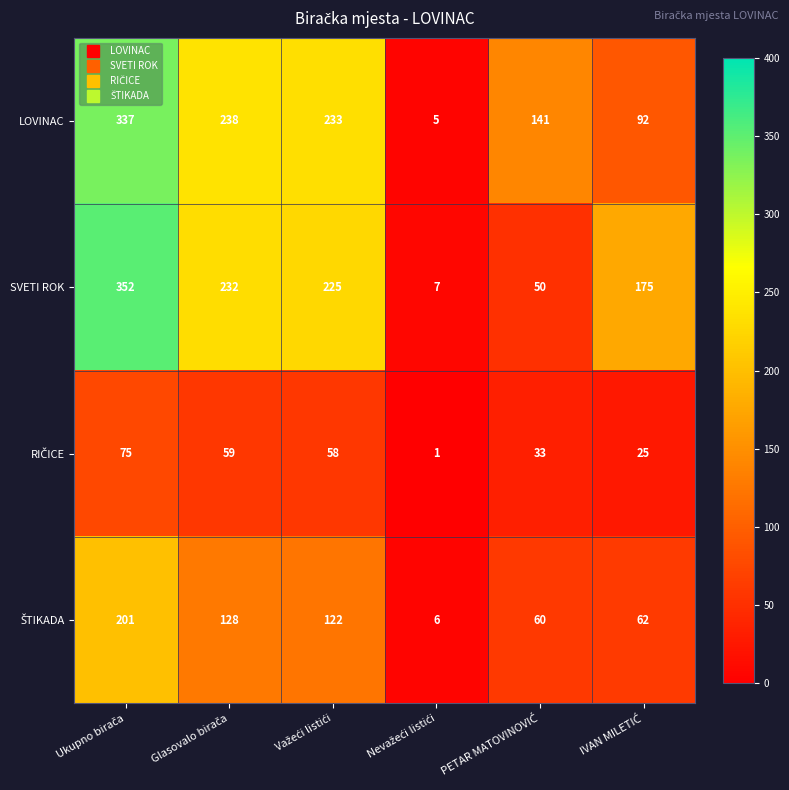

At how many categories does at least one series exceed 144?

4